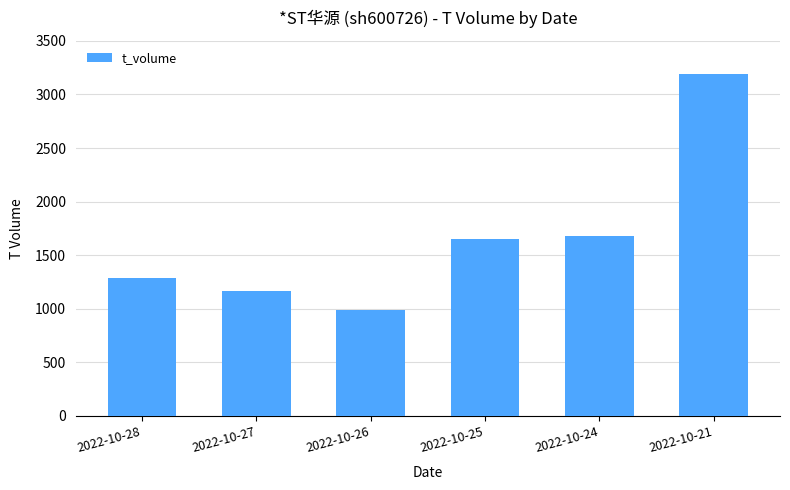

How many distinct data groups are displayed?

1